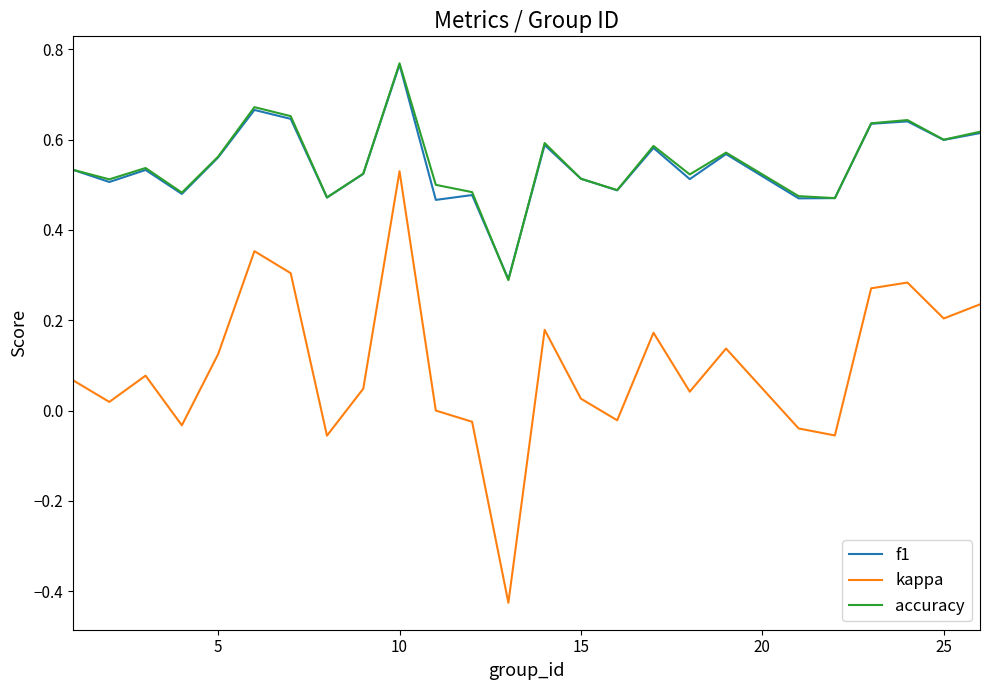

True or false: accuracy and kappa intersect in this chart.

False